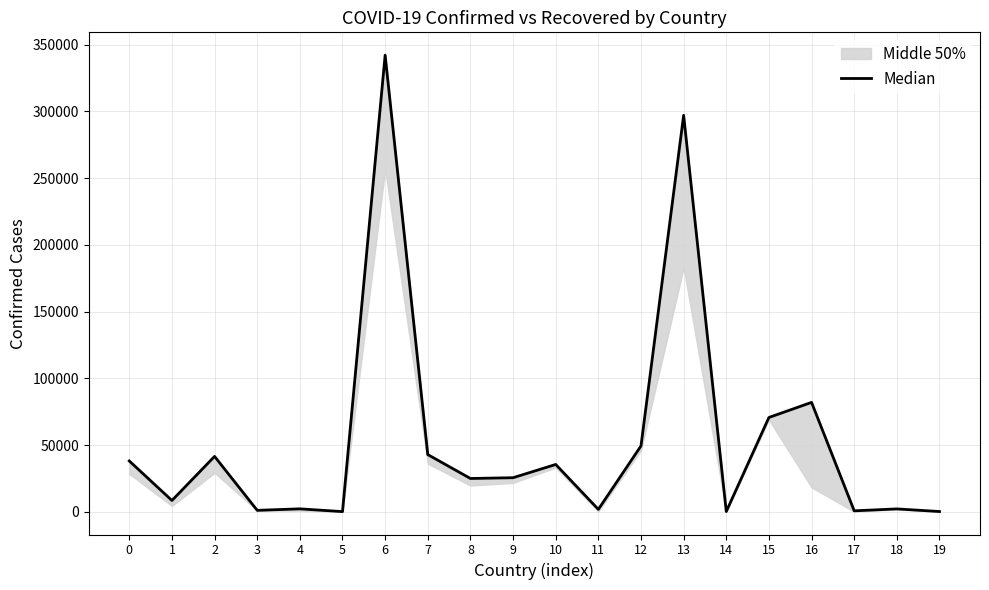

Rank the categories by value from lowest to highest.

5, 19, 14, 17, 3, 11, 18, 4, 1, 8, 9, 10, 0, 2, 7, 12, 15, 16, 13, 6